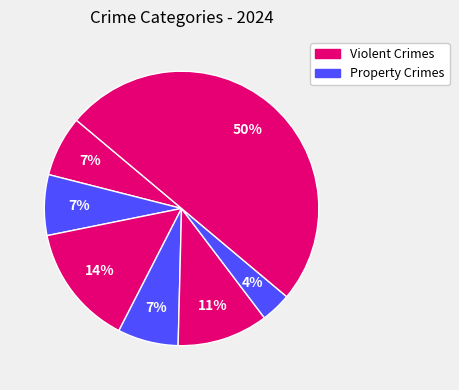

How many segments does this pie chart have?

7